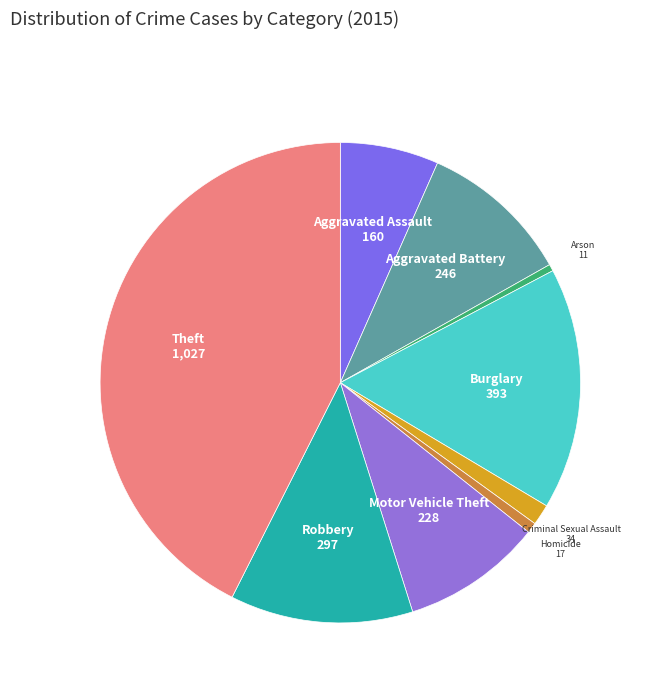

Is Criminal Sexual Assault the majority of the pie?

No